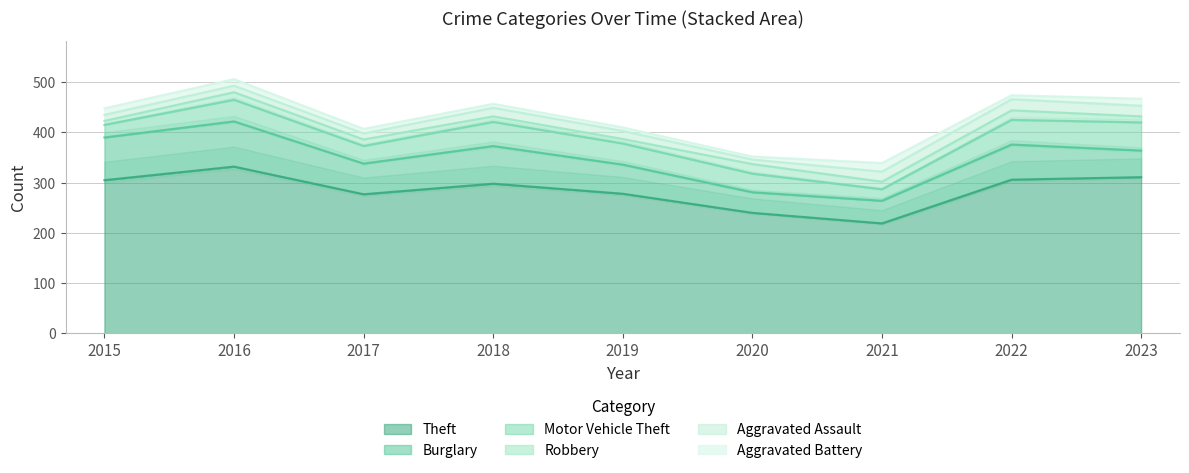

Where is Theft nearest to the value 275?

2017